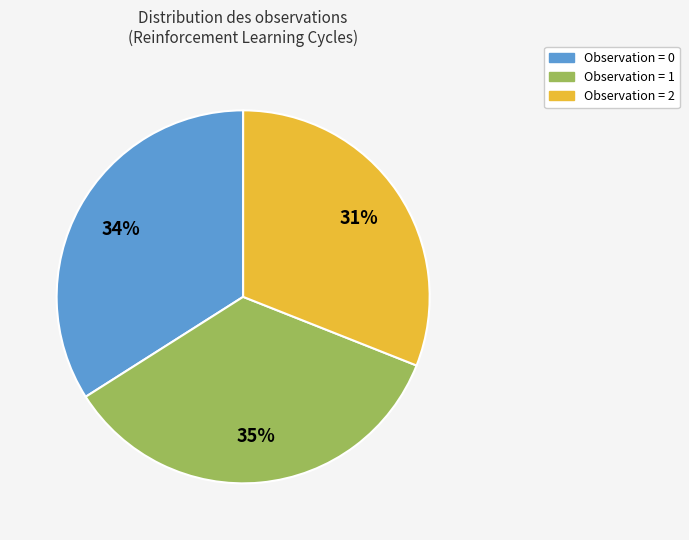

To the nearest percent, what is the average slice percentage?

33%